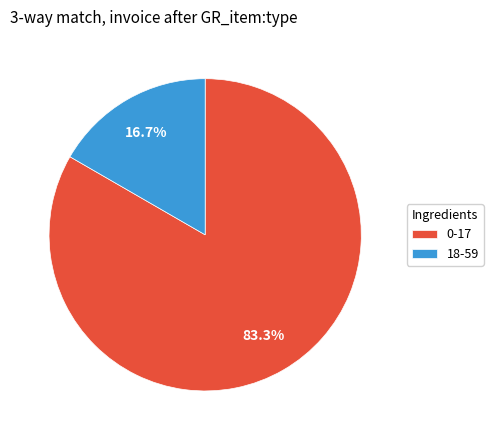

How much of the chart is everything except 0-17?

16.7%